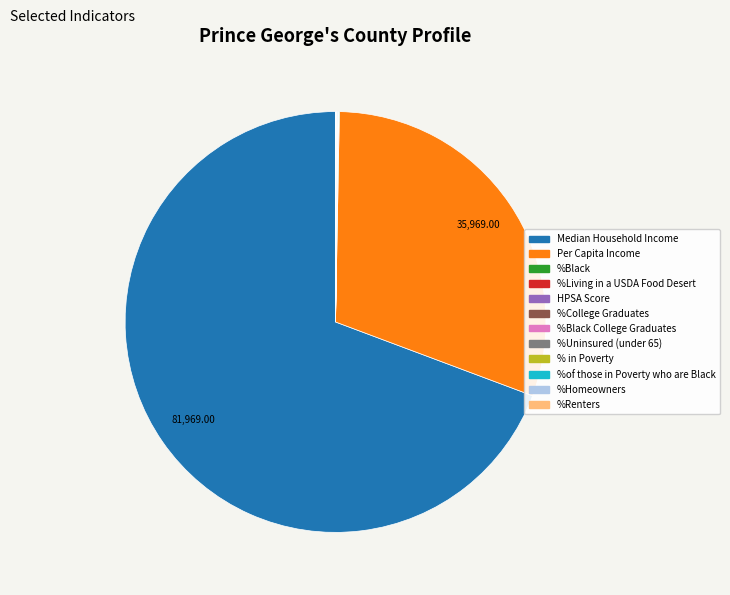

Is there any slice that represents more than half of the pie?

Yes